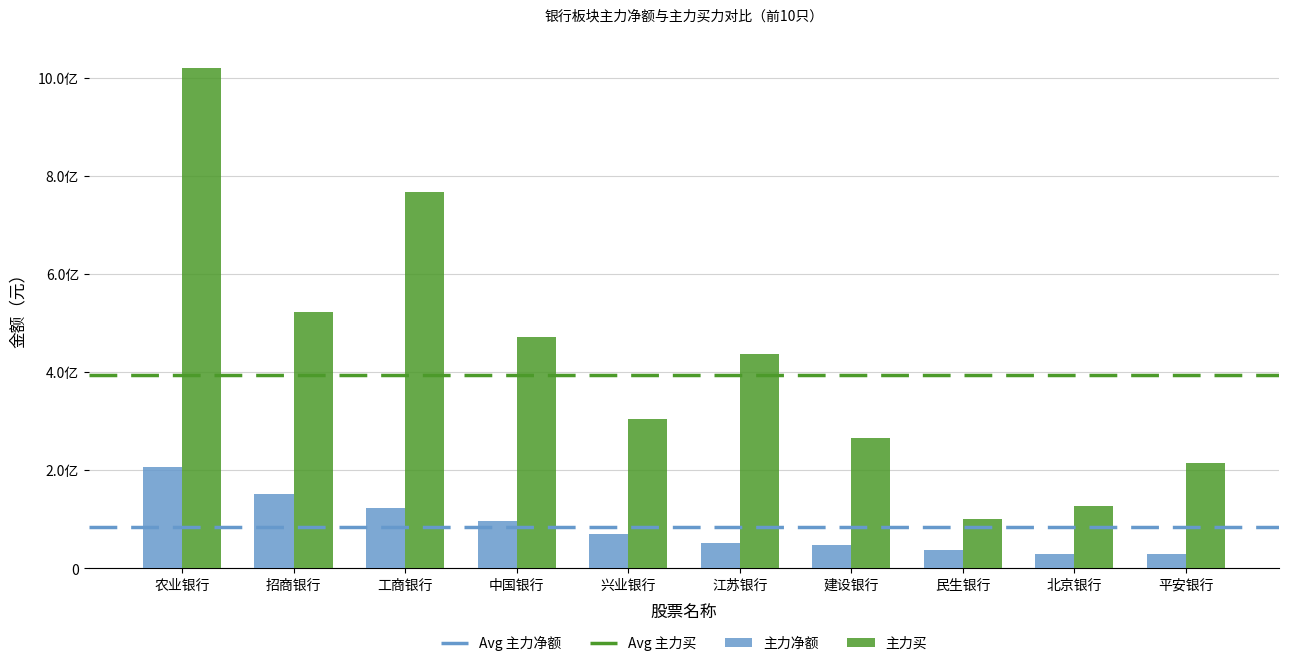

At which category is the sum across all series the highest?

农业银行